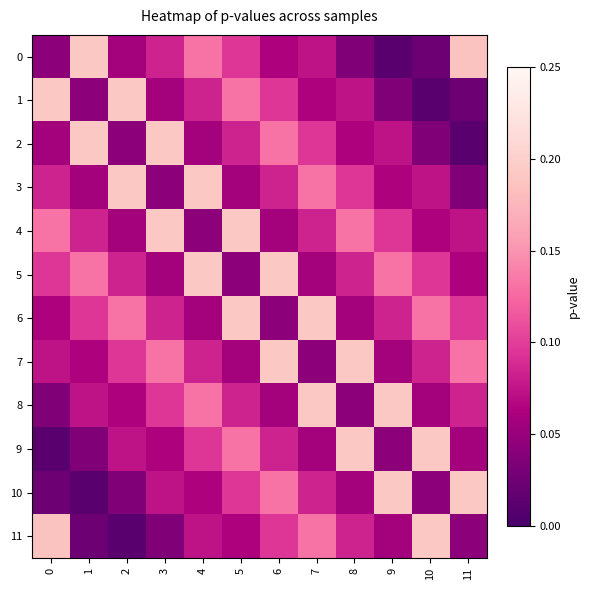

At which category does the chart reach its minimum across all series?

9